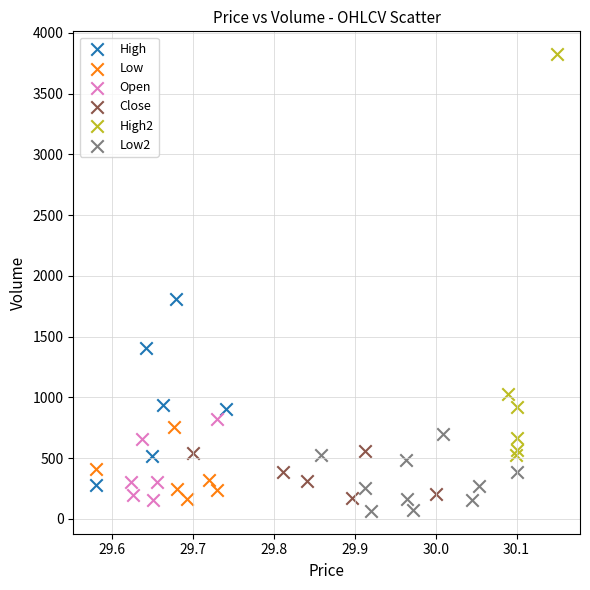

Which series has the widest spread of Y values?

High2